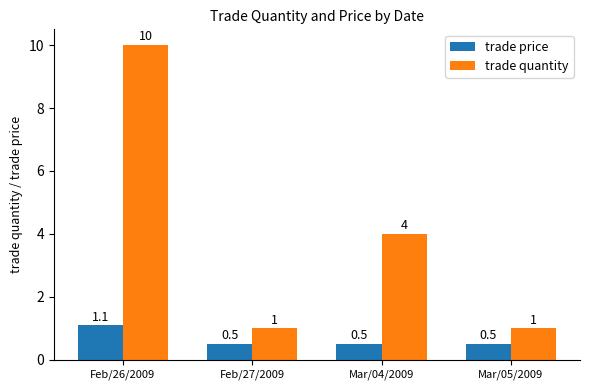

List the series in order of their peak value, highest first.

trade quantity, trade price